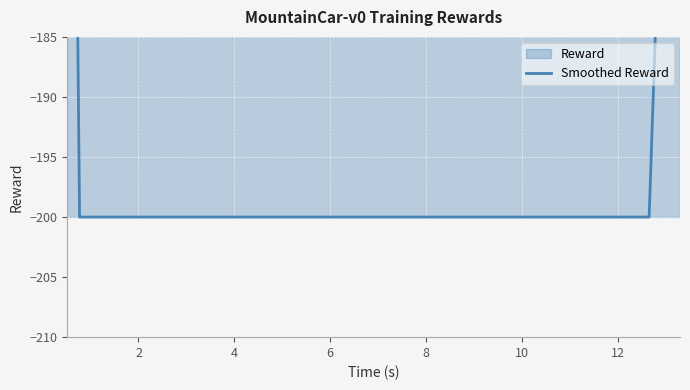

Reading left to right, transcribe all the data shown in this chart.

-120	-160	-200	-200	-200	-200	-200	-200	-200	-200	-200	-200	-200	-200	-200	-200	-200	-200	-200	-200	-200	-200	-200	-200	-200	-200	-200	-200	-200	-200	-200	-200	-200	-200	-200	-200	-200	-200	-160	-120